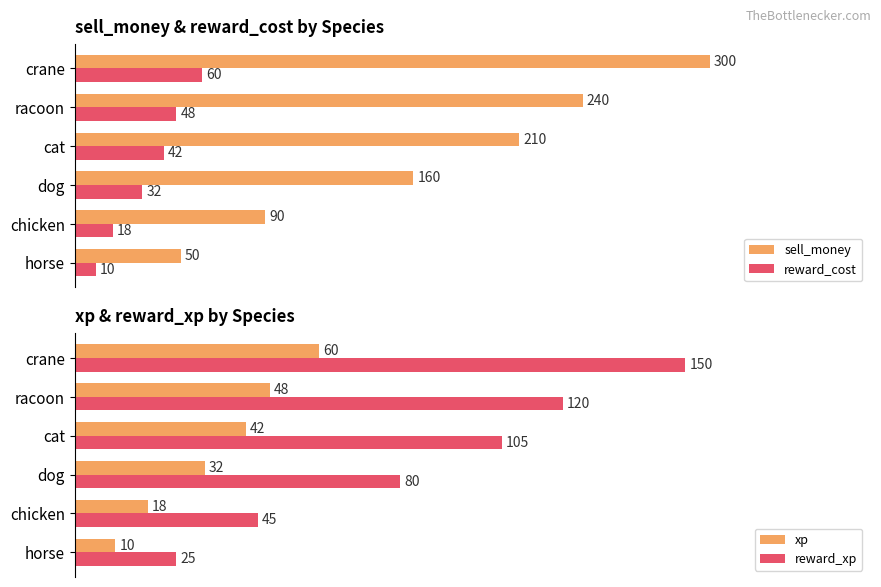

Rank the categories by xp value from highest to lowest.

crane, racoon, cat, dog, chicken, horse